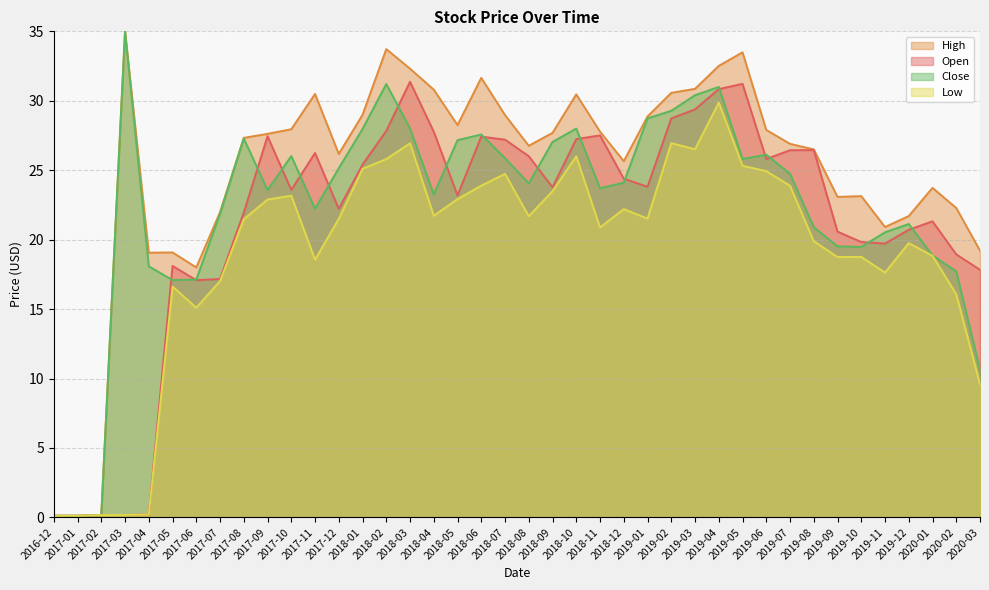

How many values in the Open series exceed 23?

23